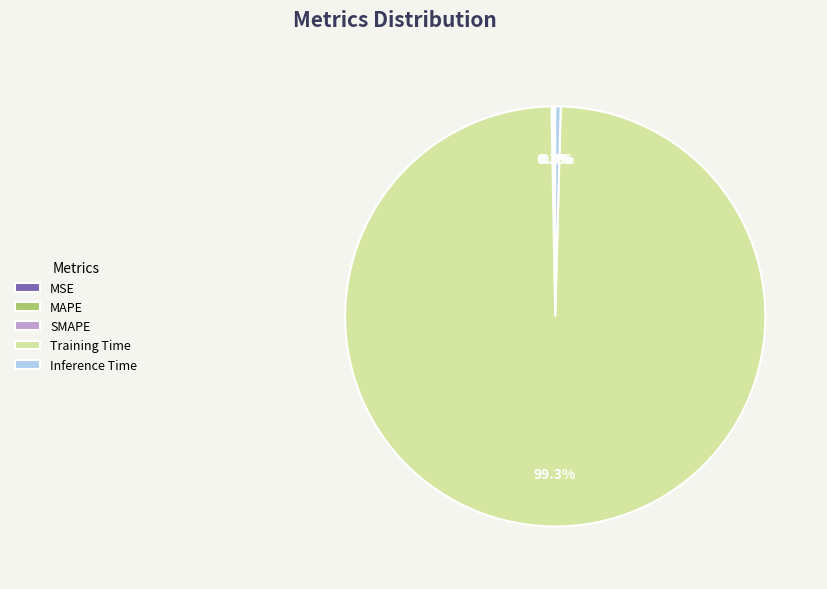

Is there a majority slice in this chart?

Yes